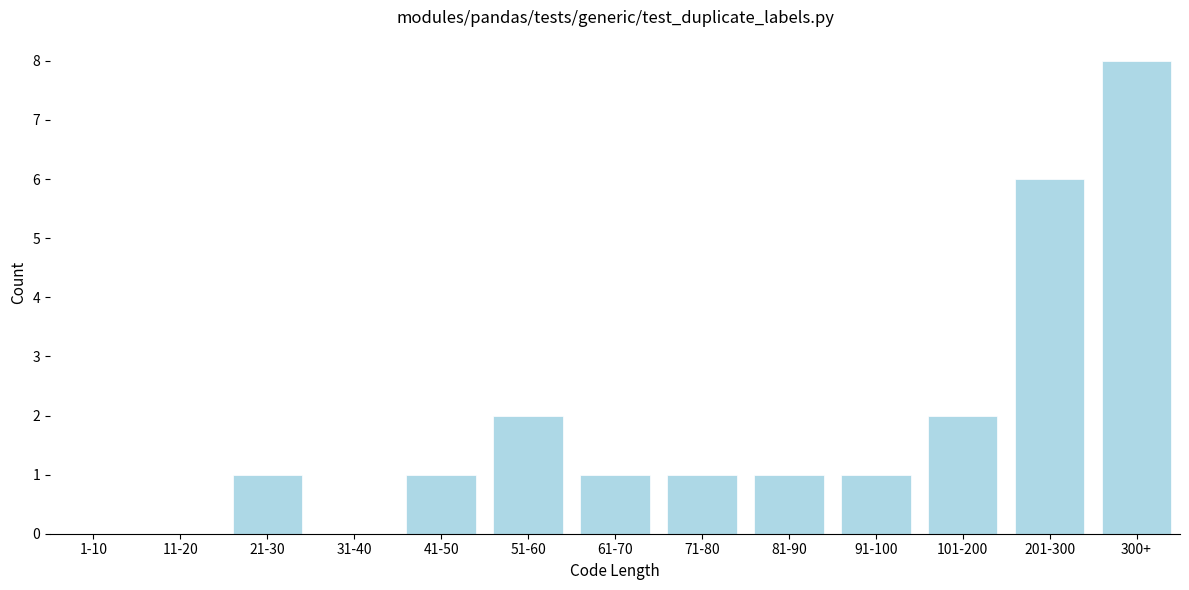

Reading left to right, what are all the values shown in this chart?

1-10=0	11-20=0	21-30=1	31-40=0	41-50=1	51-60=2	61-70=1	71-80=1	81-90=1	91-100=1	101-200=2	201-300=6	300+=8